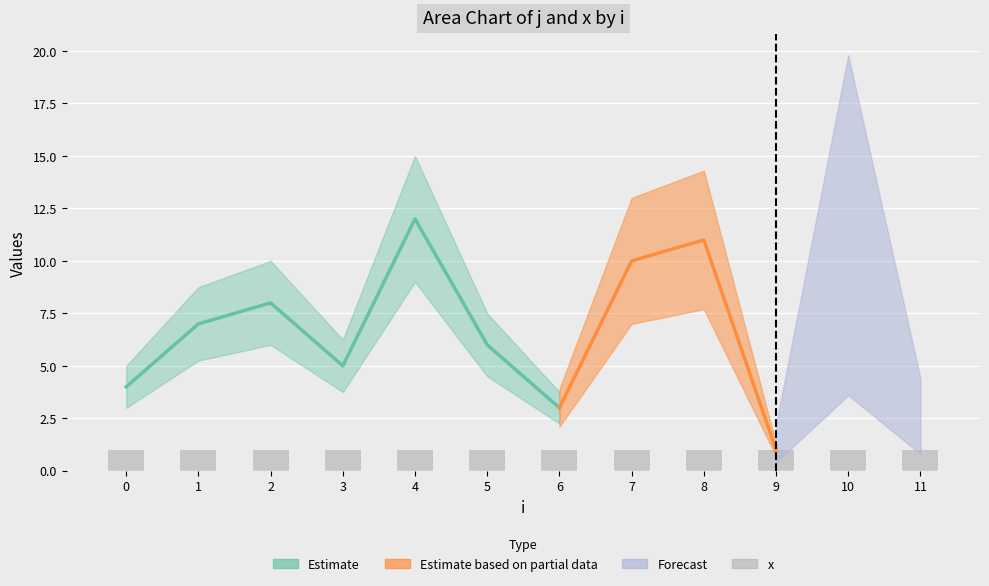

Between 2 and 4, which is larger?

4